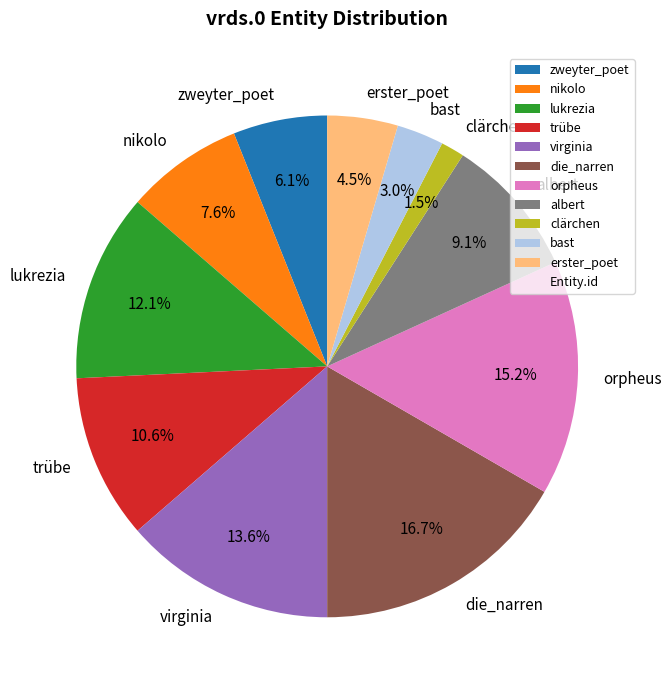

Is there a majority slice in this chart?

No